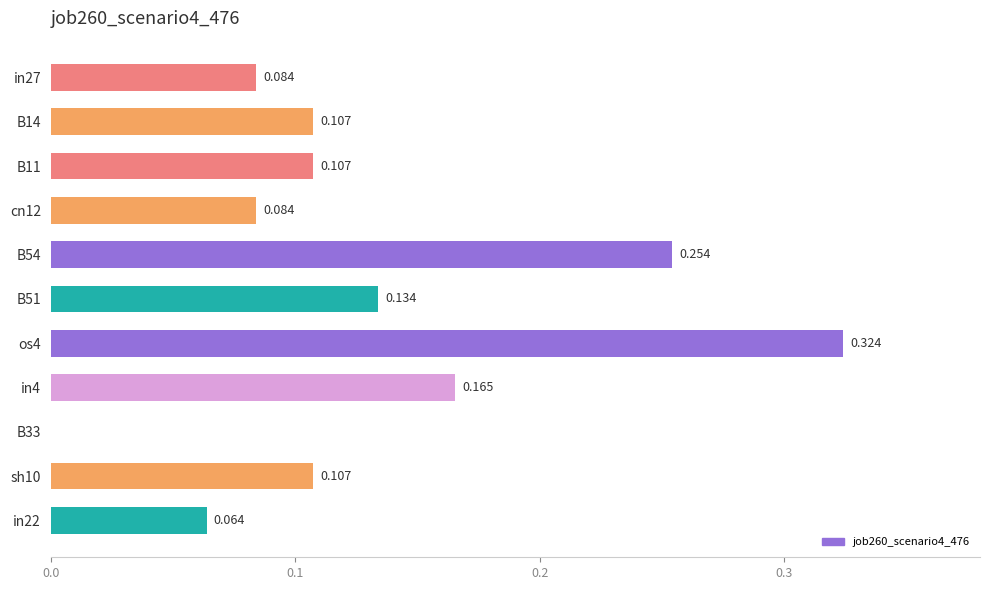

What is the average value?

0.1